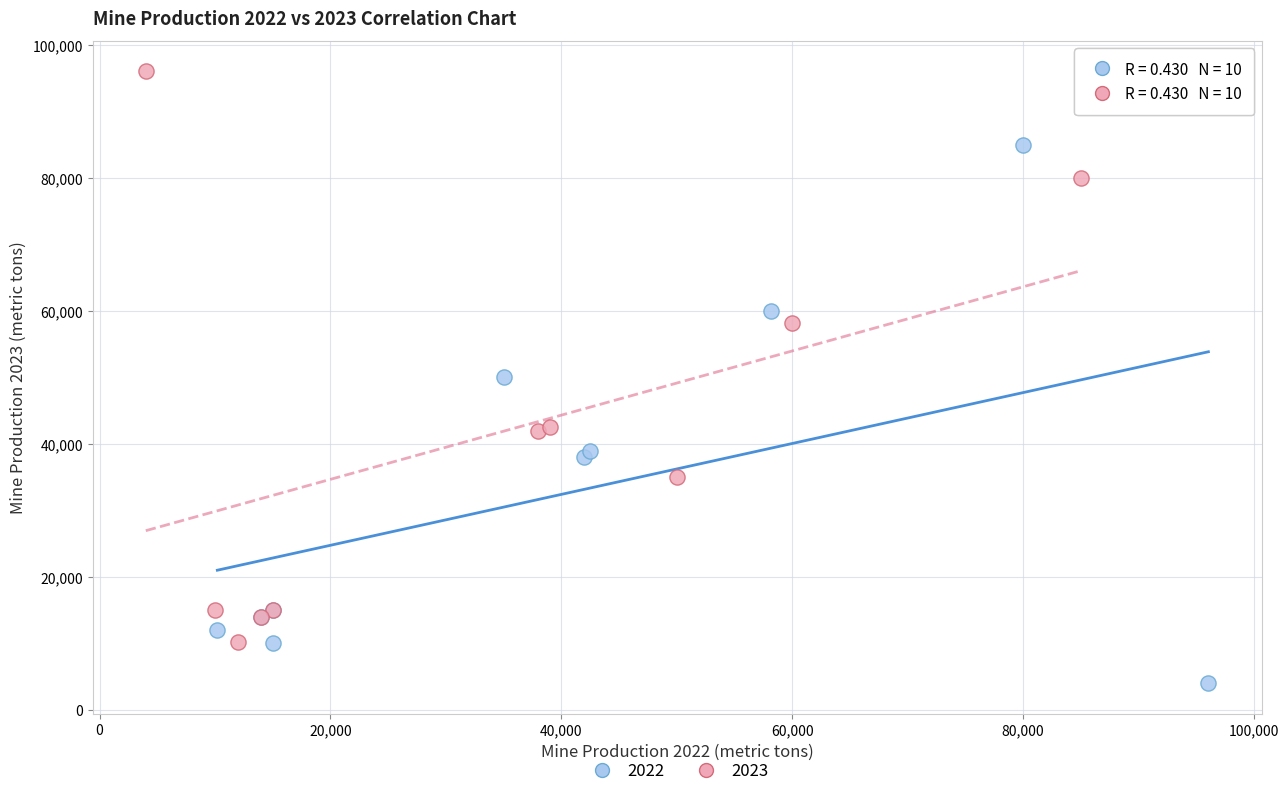

Which series reaches the minimum Y coordinate?

2022